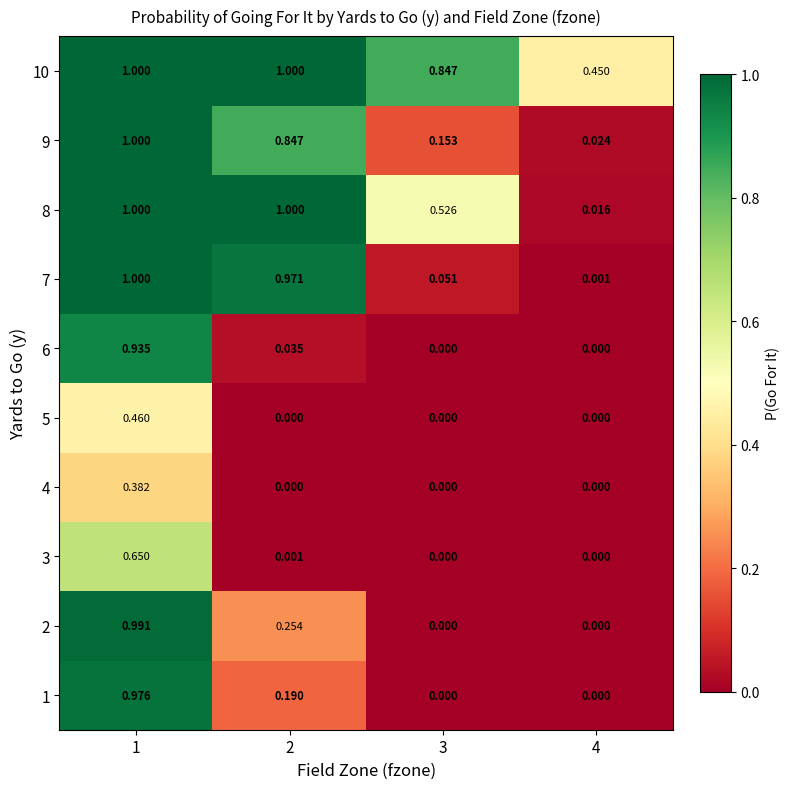

Reading left to right, list all the values displayed in this chart.

1: 1=1.0	2=0.2	3=0.0	4=0.0
2: 1=1.0	2=0.3	3=0.0	4=0.0
3: 1=0.7	2=0.0	3=0.0	4=0.0
4: 1=0.4	2=0.0	3=0.0	4=0.0
5: 1=0.5	2=0.0	3=0.0	4=0.0
6: 1=0.9	2=0.0	3=0.0	4=0.0
7: 1=1.0	2=1.0	3=0.1	4=0.0
8: 1=1.0	2=1.0	3=0.5	4=0.0
9: 1=1.0	2=0.8	3=0.2	4=0.0
10: 1=1.0	2=1.0	3=0.8	4=0.5